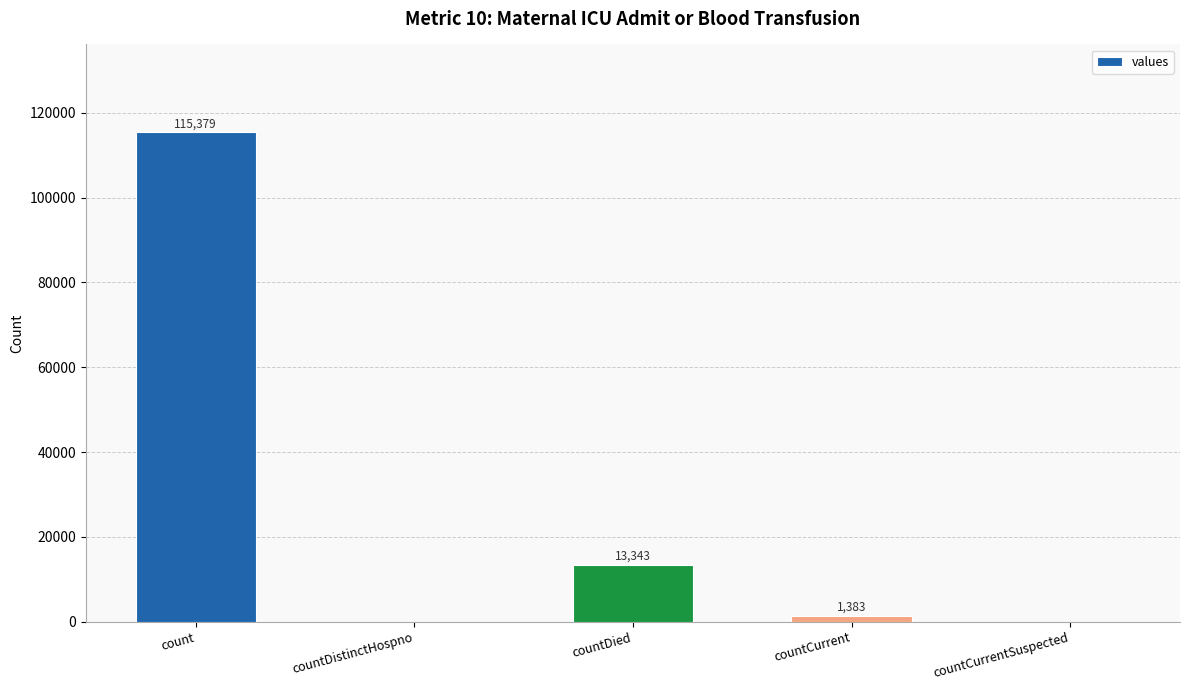

What is the sum of the values at count and countCurrentSuspected?

115379